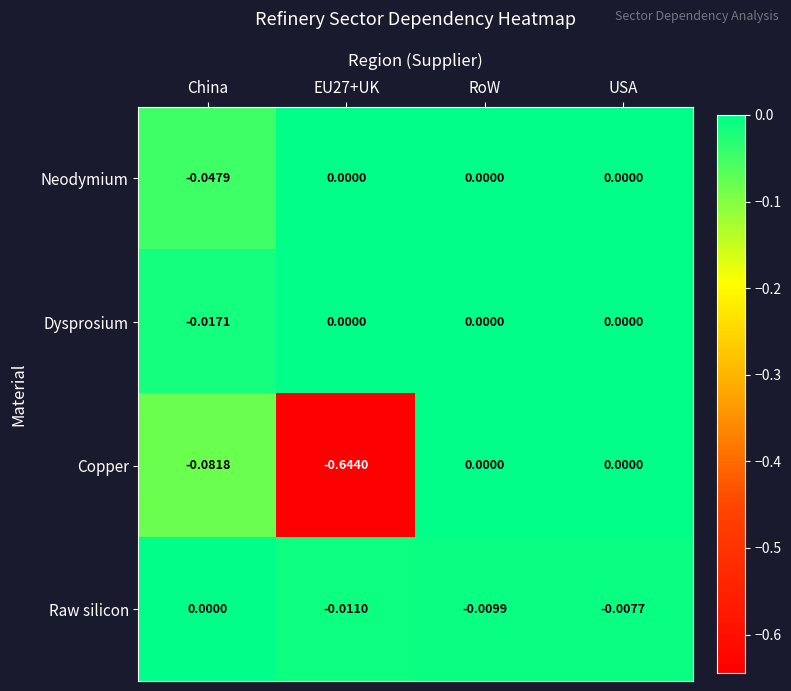

At which category is the sum across all series the highest?

USA